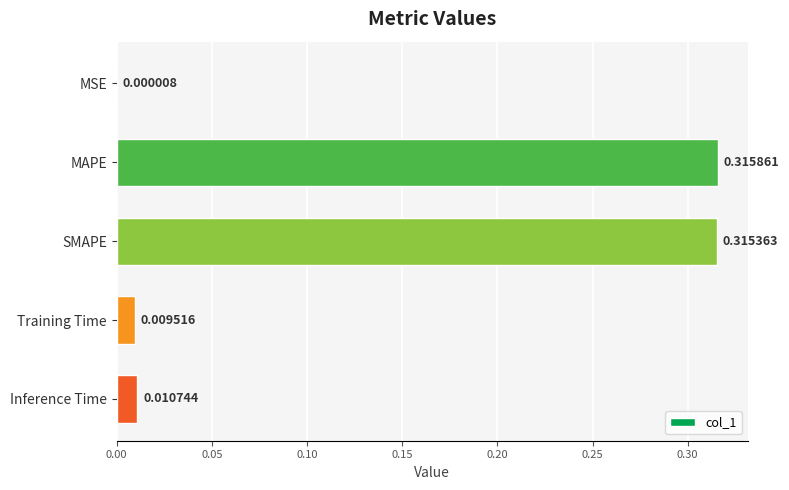

Between MSE and SMAPE, which is larger?

SMAPE